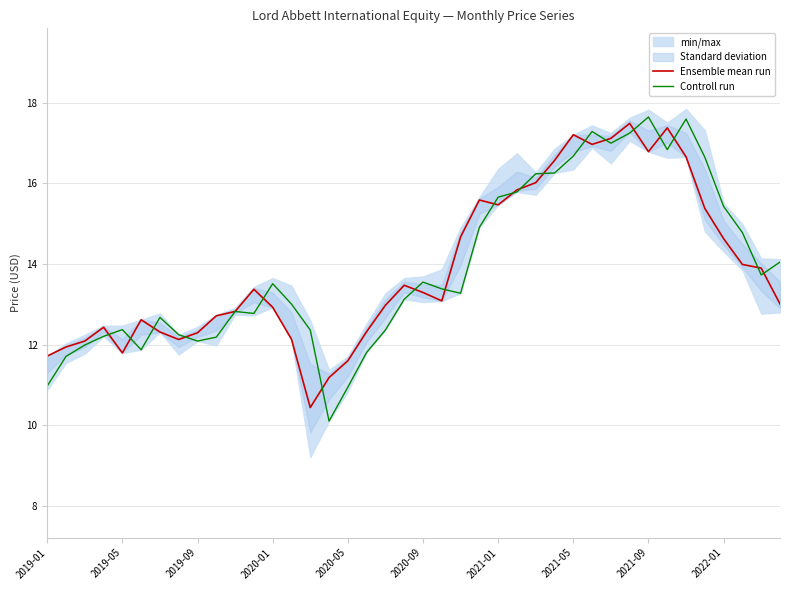

The value of Controll run at 30 is 4.5. True or false?

False